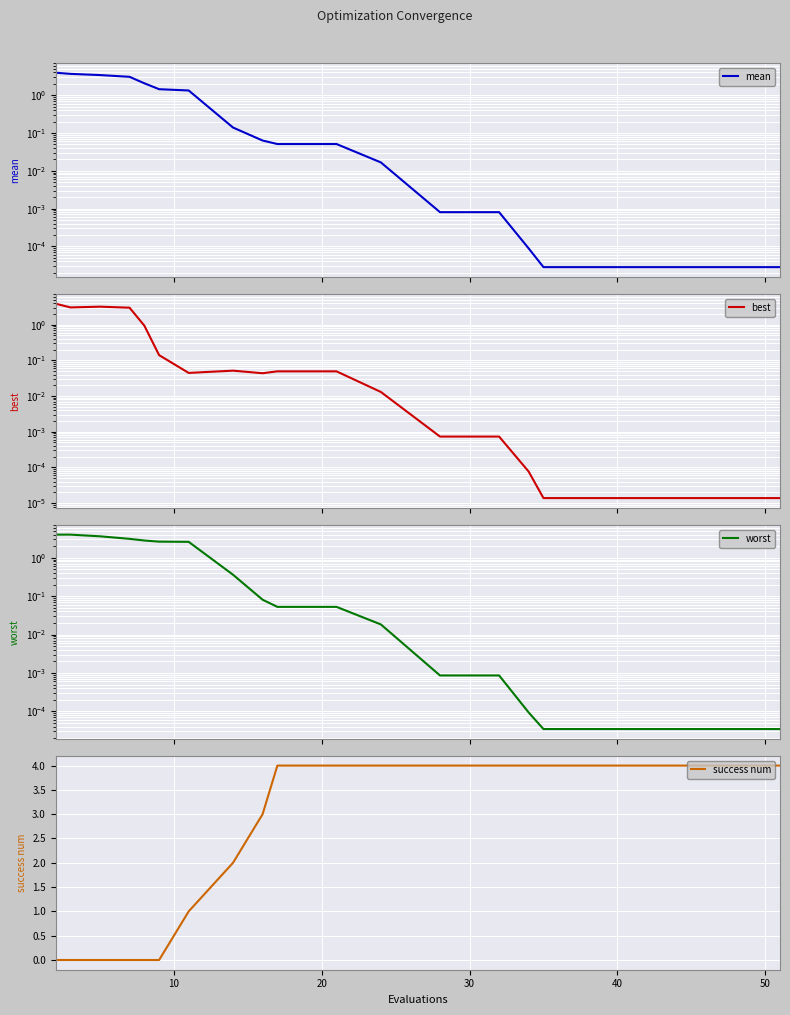

At how many categories does at least one series exceed 0?

20